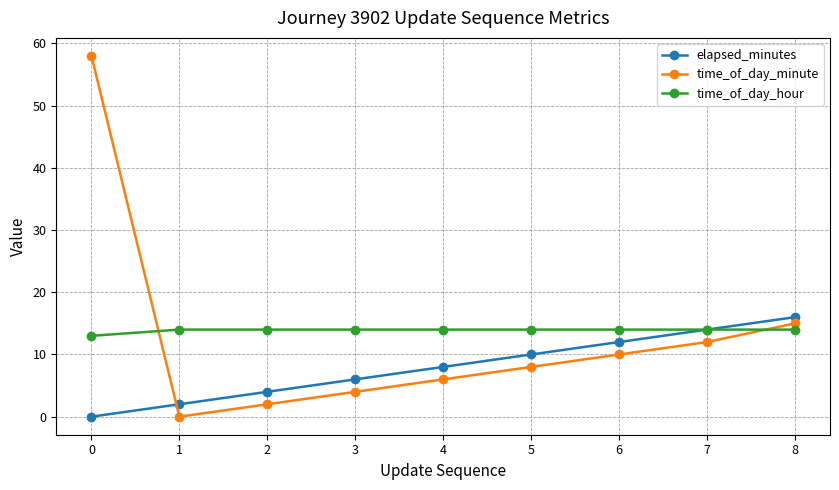

What is the value of the time_of_day_minute point at the 6th from the left?

8